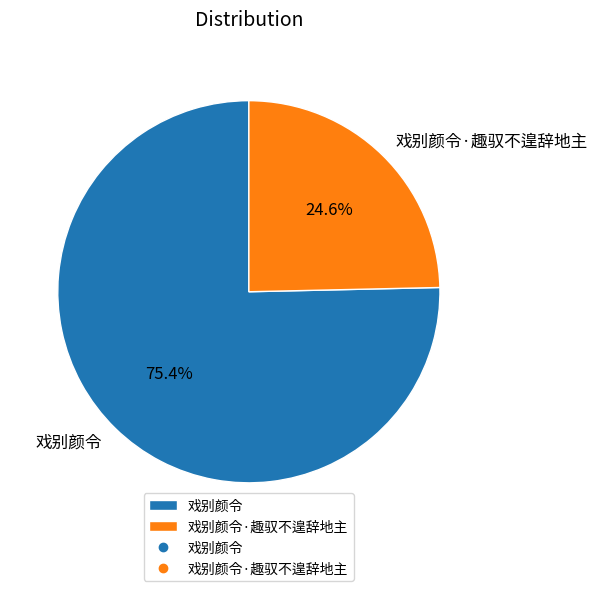

To the nearest percent, what portion does 戏别颜令·趣驭不遑辞地主 represent?

25%